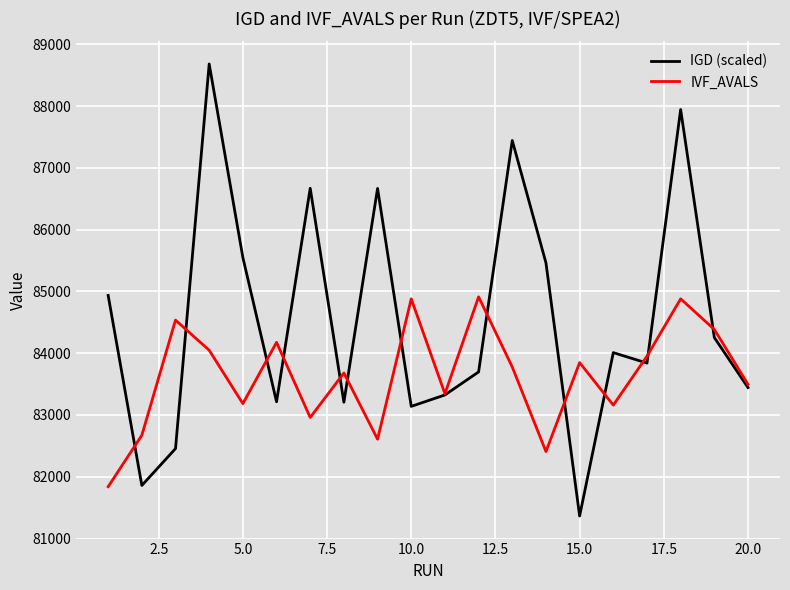

Rank the series by their maximum value, from lowest to highest.

IVF_AVALS, IGD (scaled)